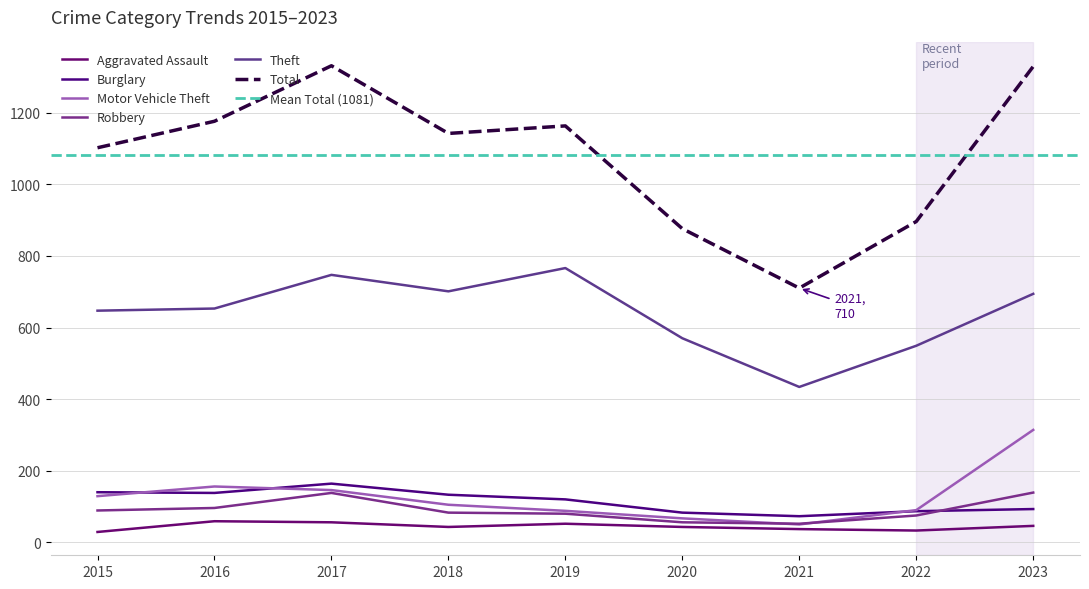

The value of Burglary at 2017 is 232. True or false?

False